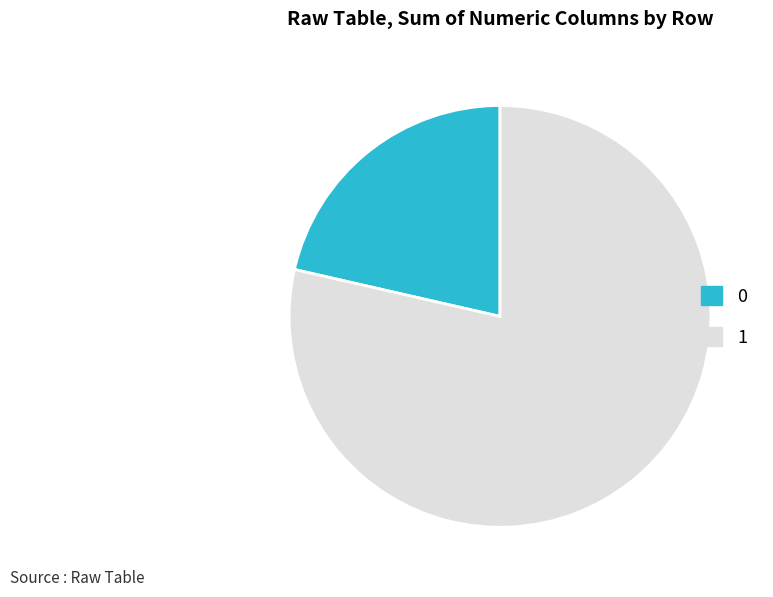

Is the sum of 1 and 0 greater than half?

Yes